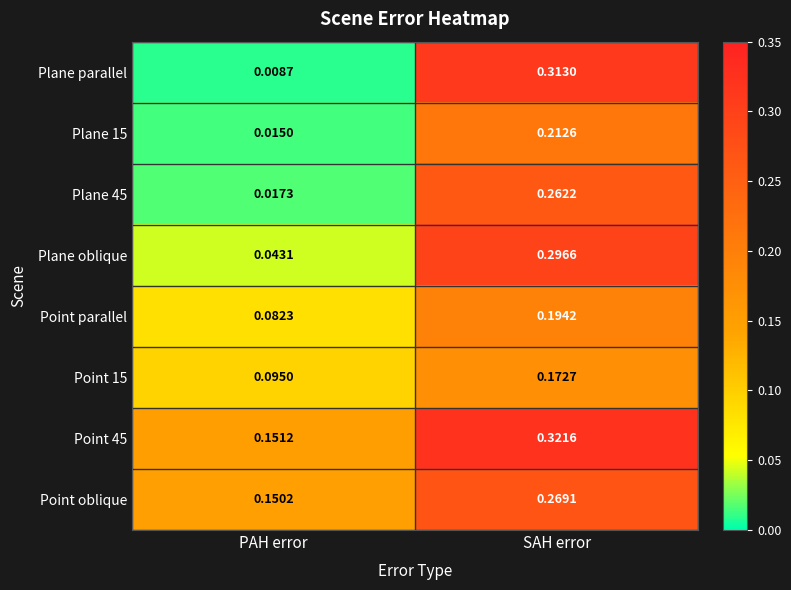

Between PAH error and SAH error, which series saw the biggest shift?

Plane parallel